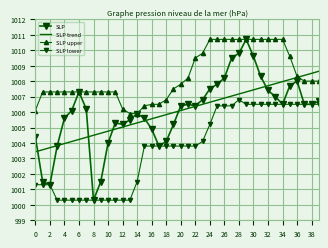

Which series has the largest range (max minus min)?

SLP